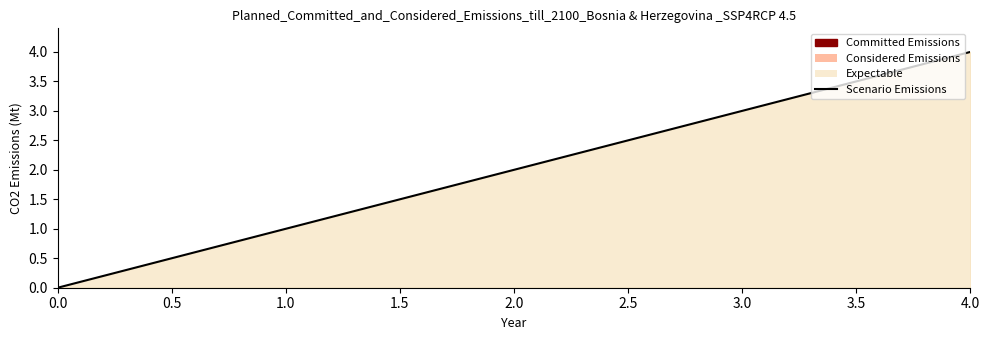

What is the maximum value shown in the chart?

4